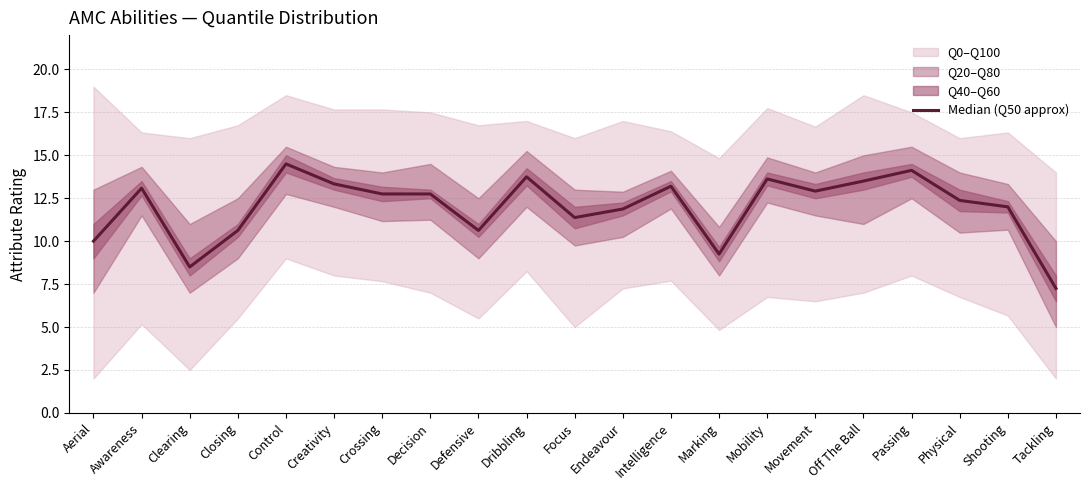

True or false: the data shows 18.4 at Focus.

False